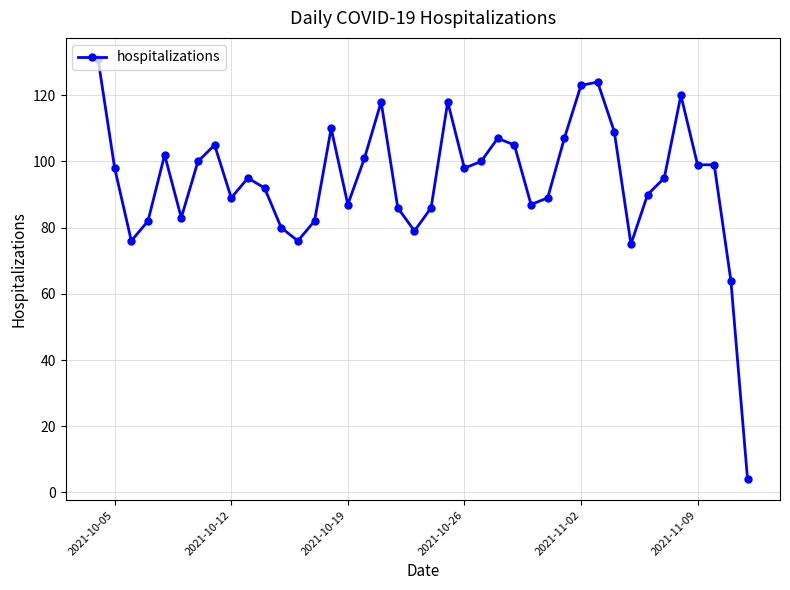

What is the average value?

94